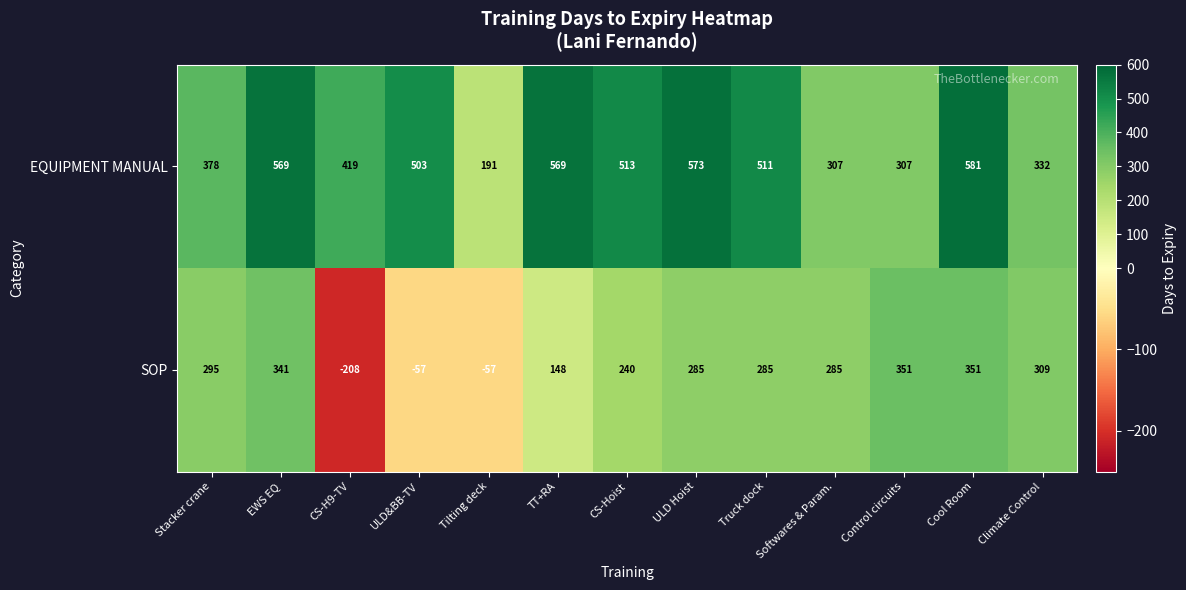

What is the difference between the maximum and second lowest values in the EQUIPMENT MANUAL series?

274